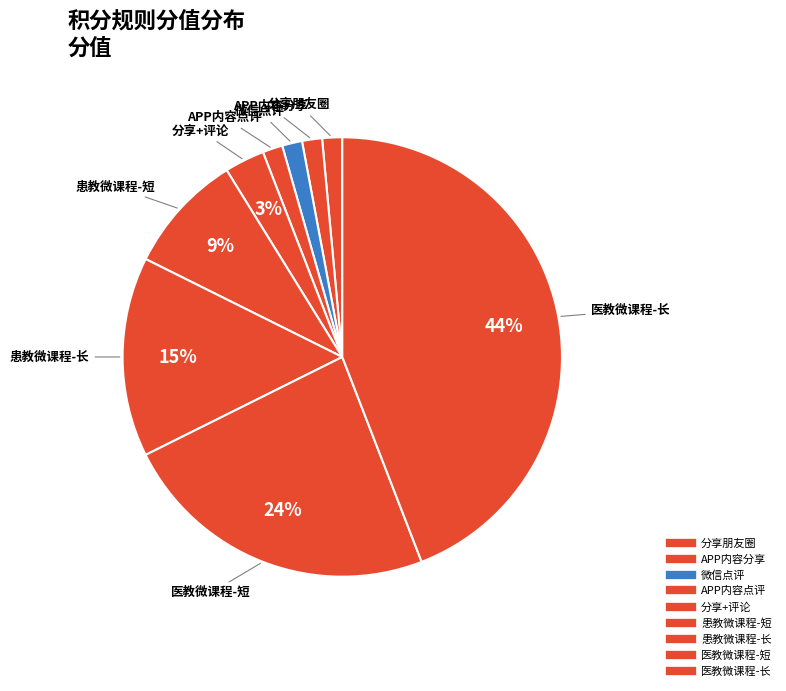

Do 微信点评 and 分享朋友圈 together represent more than half of the pie?

No